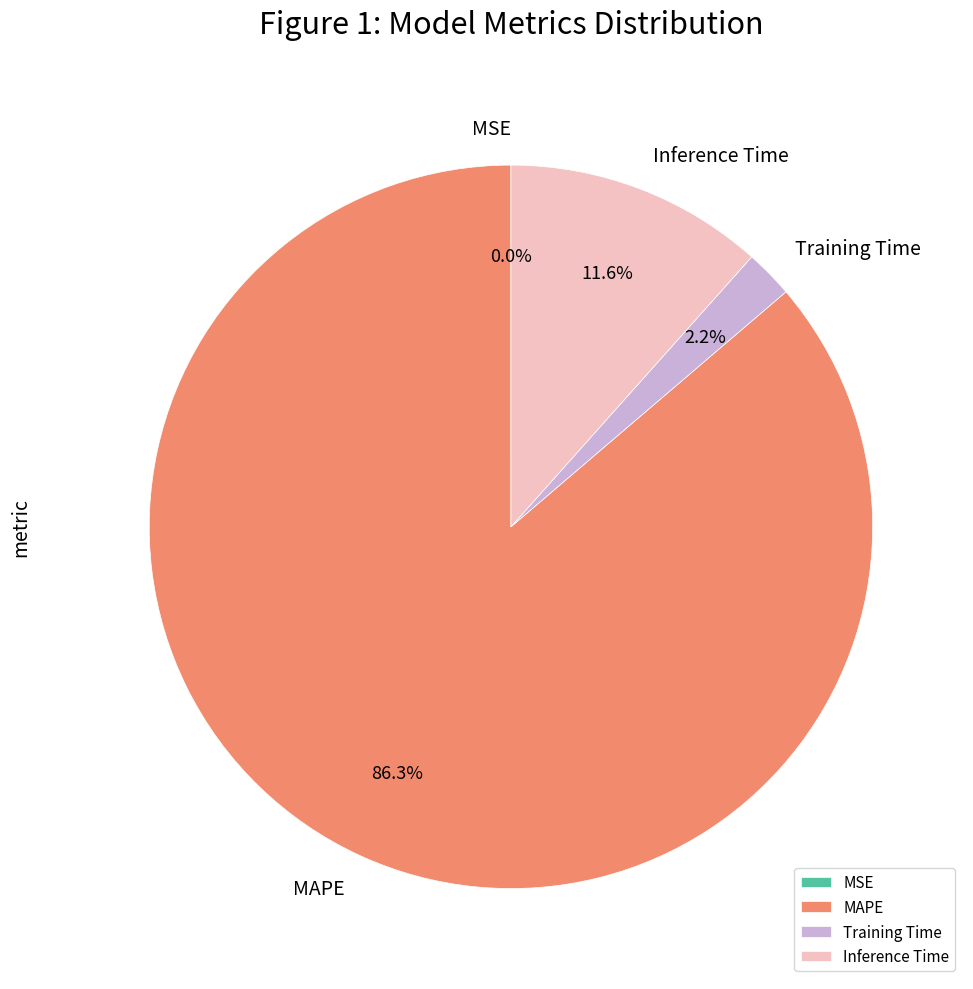

Is Inference Time the majority of the pie?

No